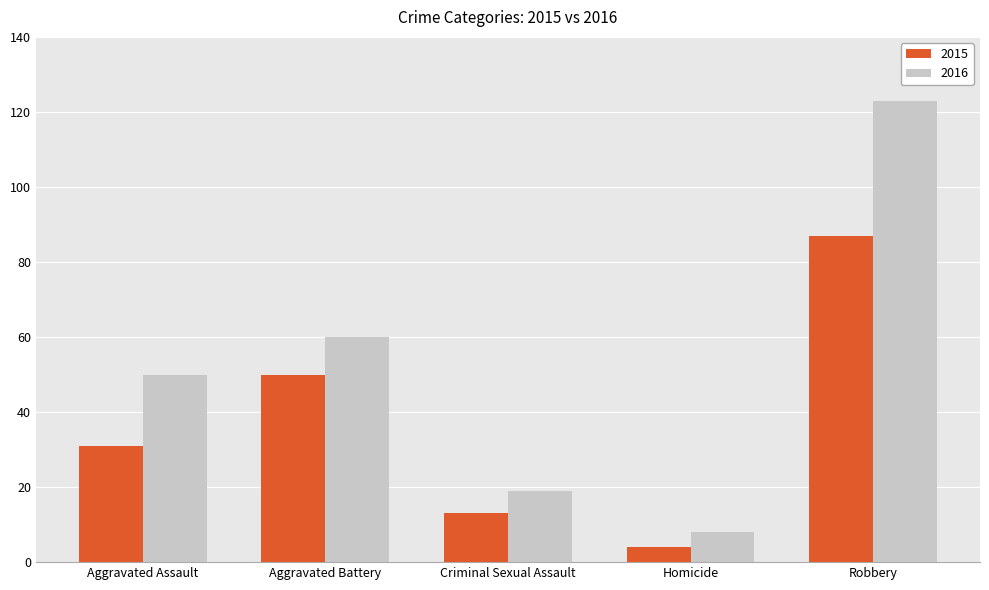

Is it true that 2016 equals 60 at Aggravated Battery?

True